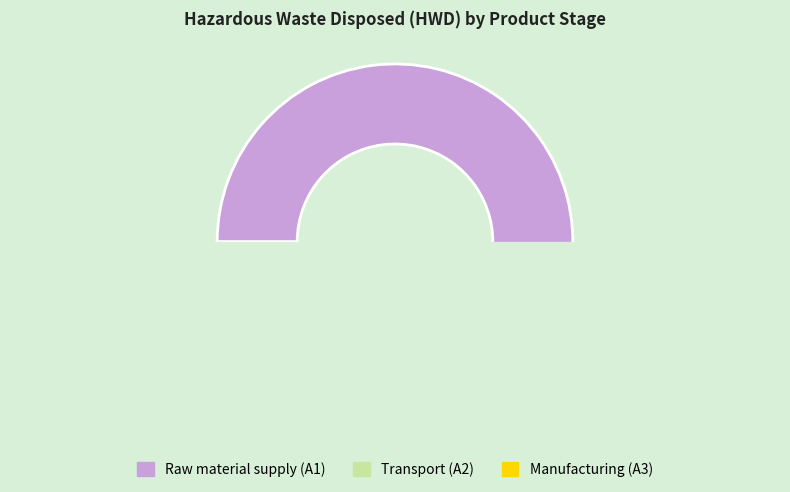

How many segments does this pie chart have?

3